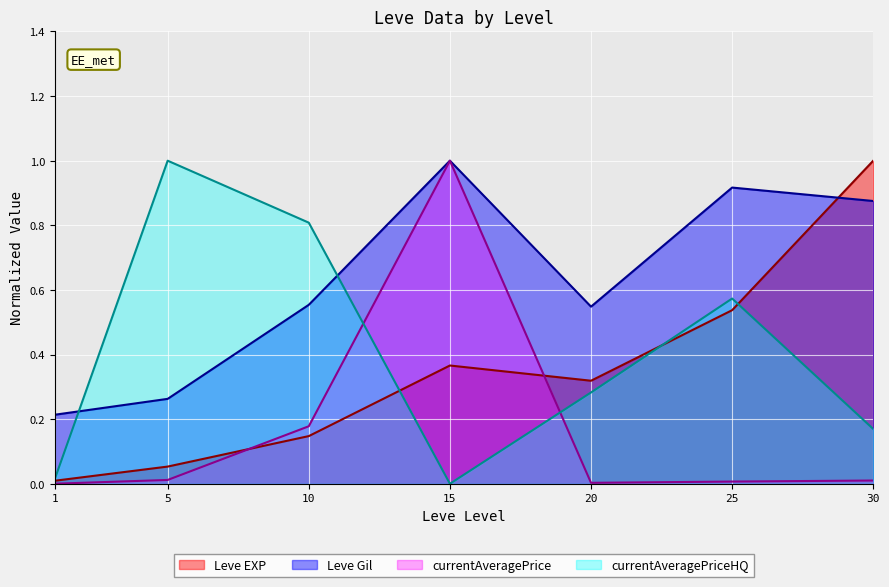

Is it true that Leve EXP equals 0.1 at 10?

False